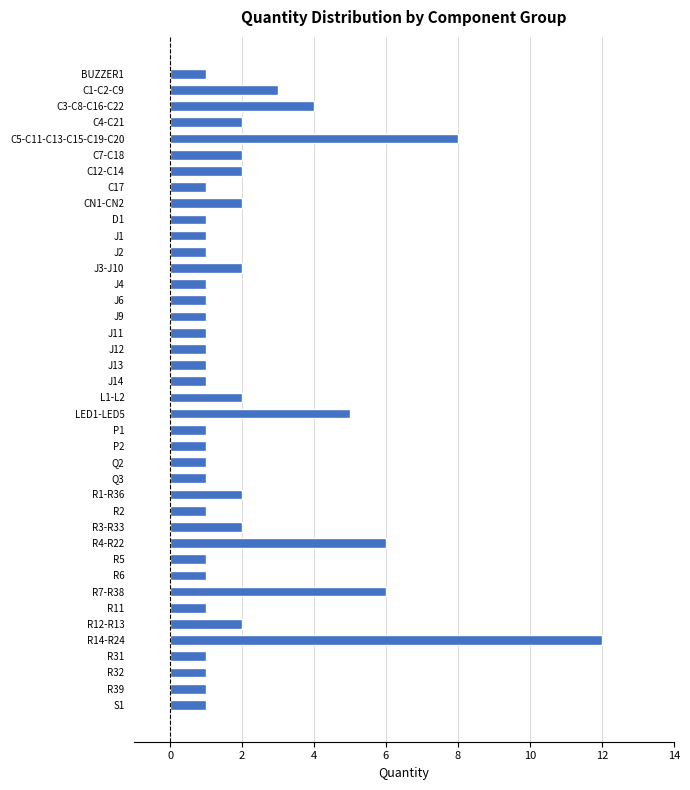

Which category has the highest value across all series?

R14-R24